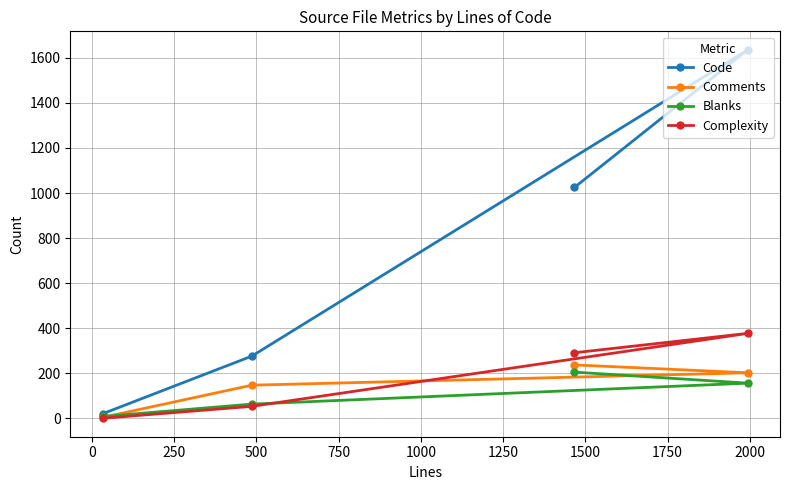

Which series has the largest total across all categories?

Code